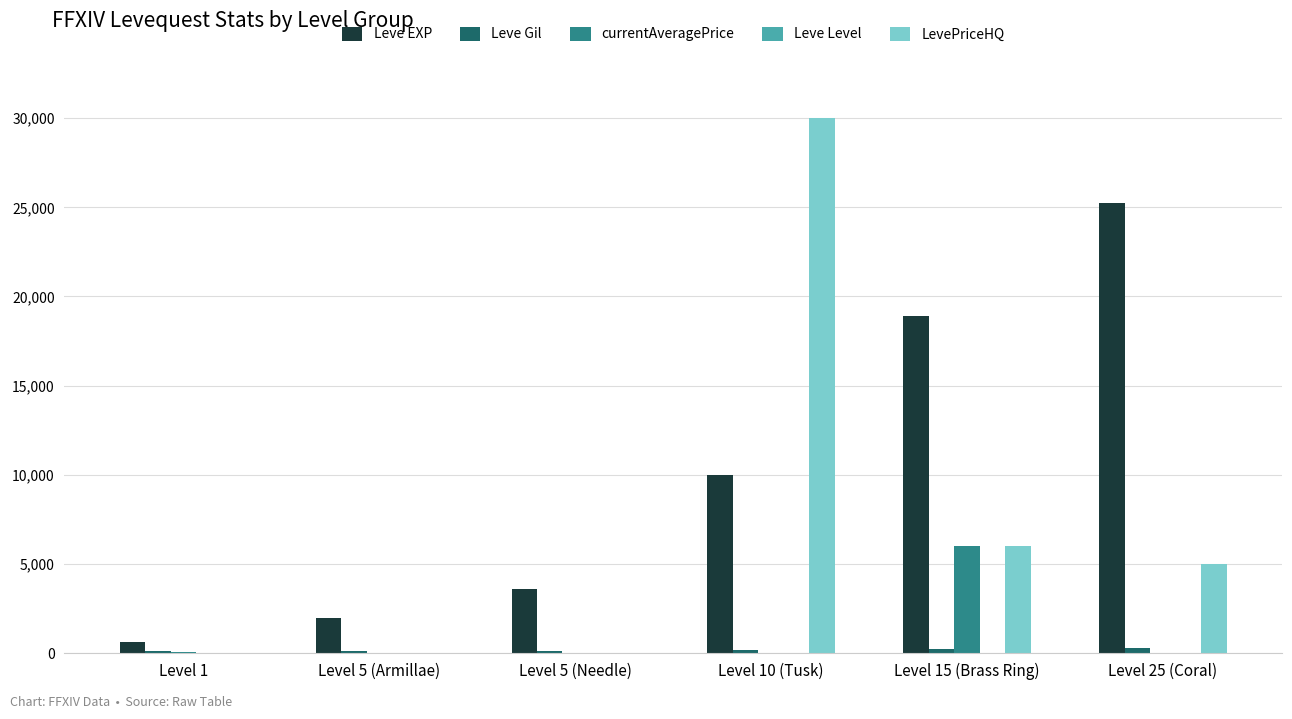

Which series changed the most between Level 5 (Needle) and Level 10 (Tusk)?

LevePriceHQ